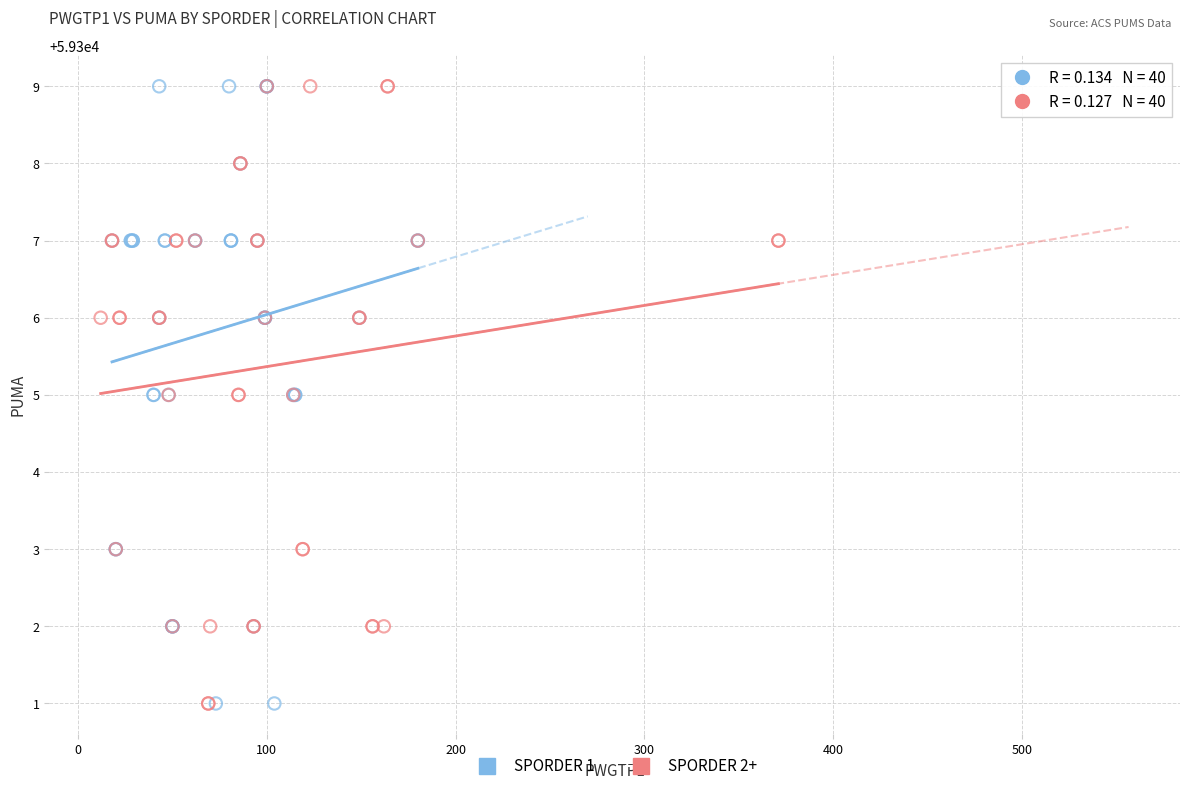

What are all the series names shown in the legend?

SPORDER 1, SPORDER 2+